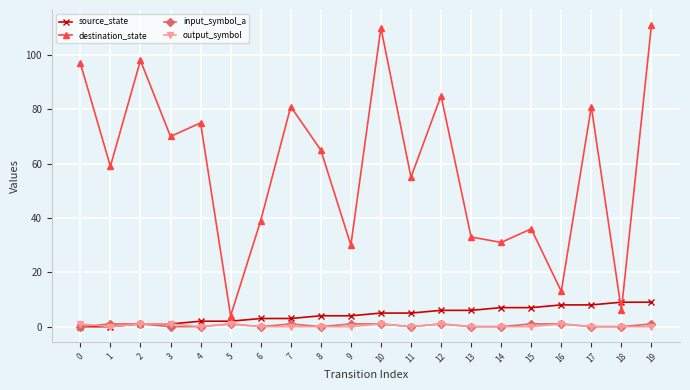

True or false: source_state has a value of 6 at 13.

True